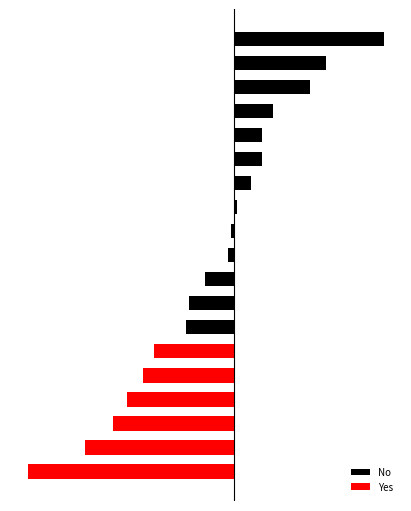

What is the average value?

-0.1